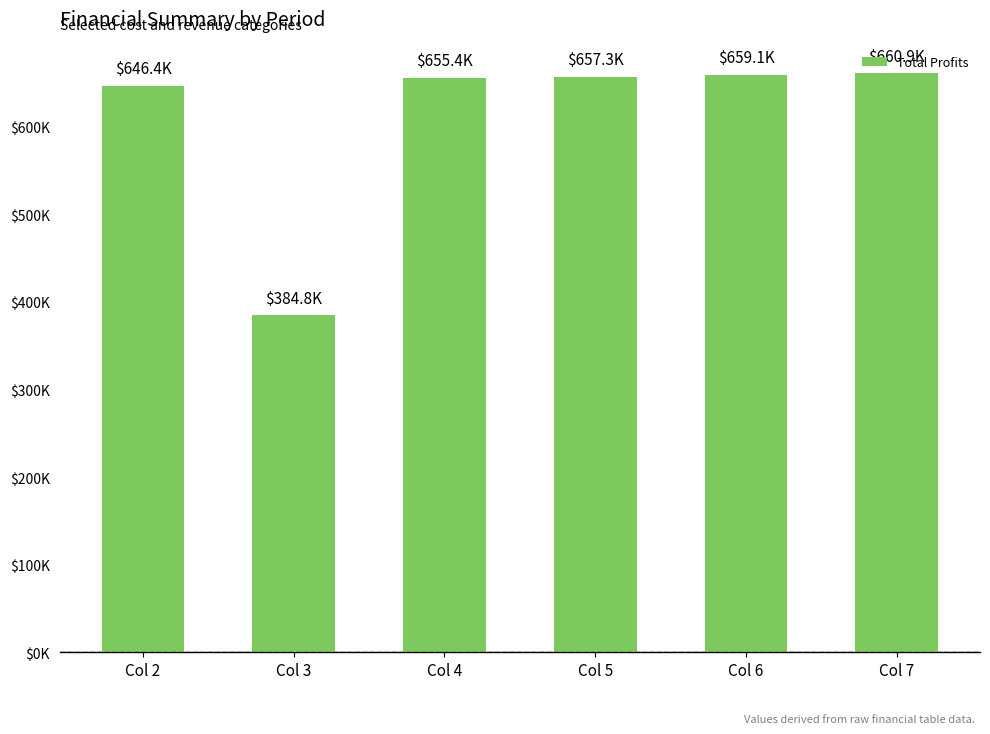

Count the number of categories in the chart.

6